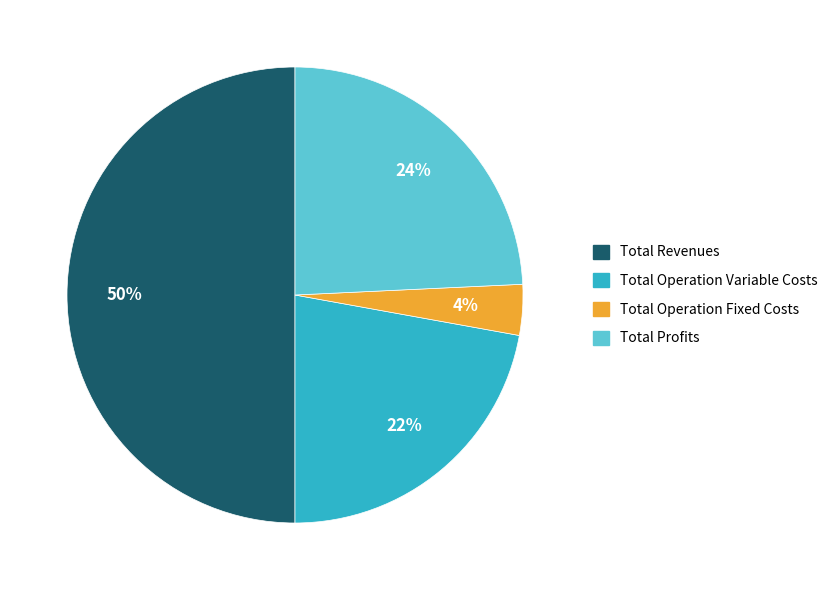

To the nearest percent, what is the average slice percentage?

25%